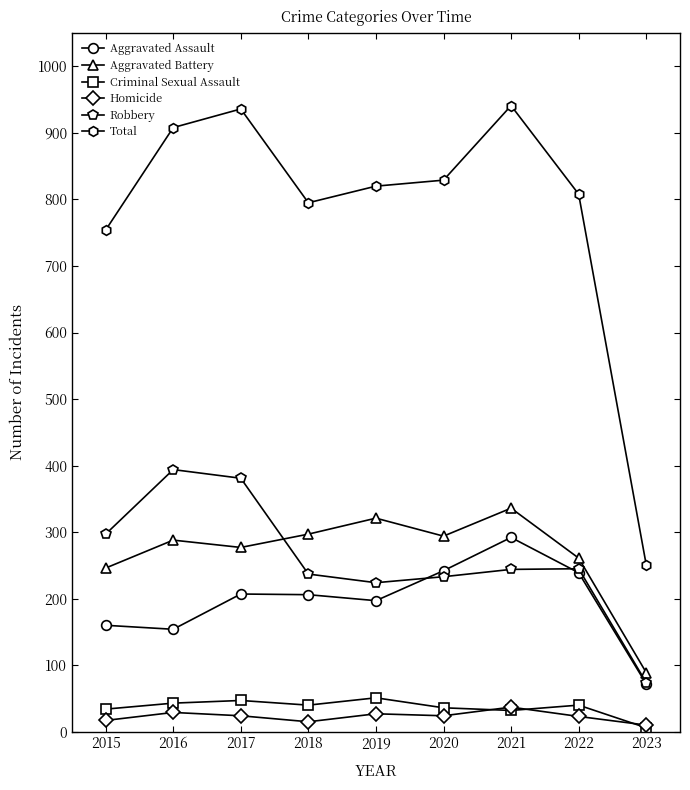

Is the value of Criminal Sexual Assault at 2015 greater than the value of Robbery at 2018?

No